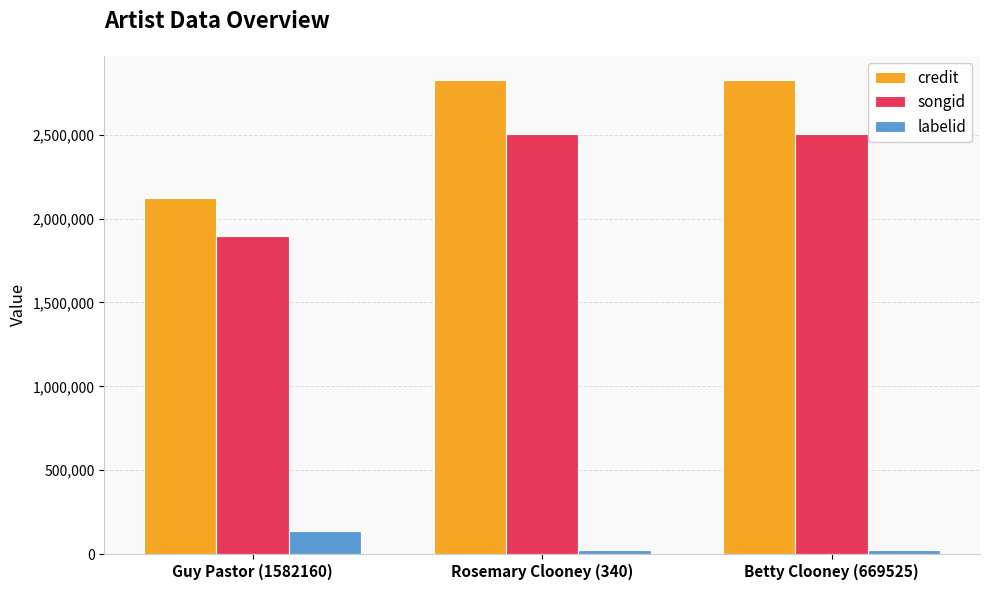

Which series has the widest spread of values?

credit